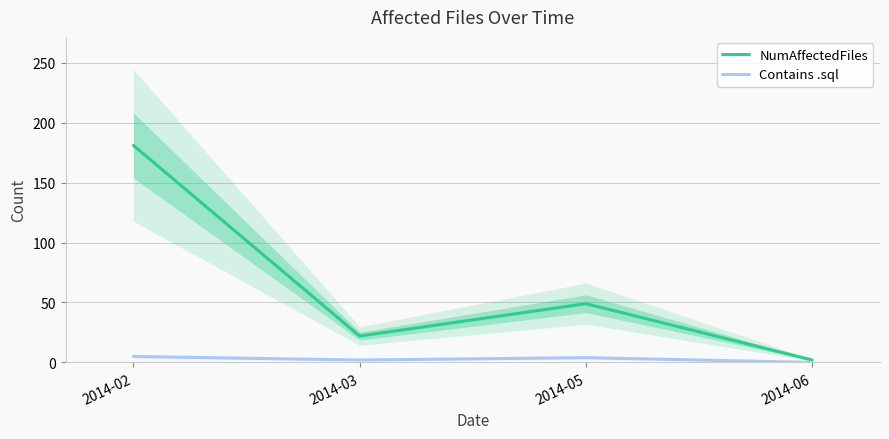

In Contains .sql, how many points are higher than both neighbors (excluding endpoints)?

1